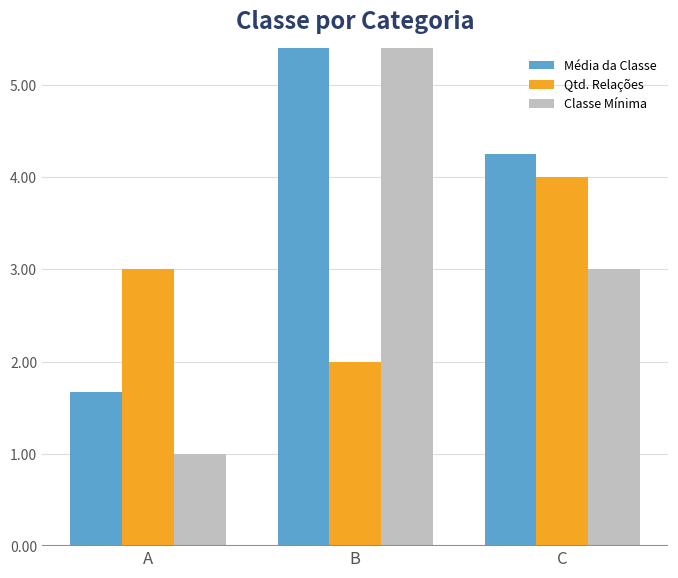

What value does the Qtd. Relações series have at B?

2.0